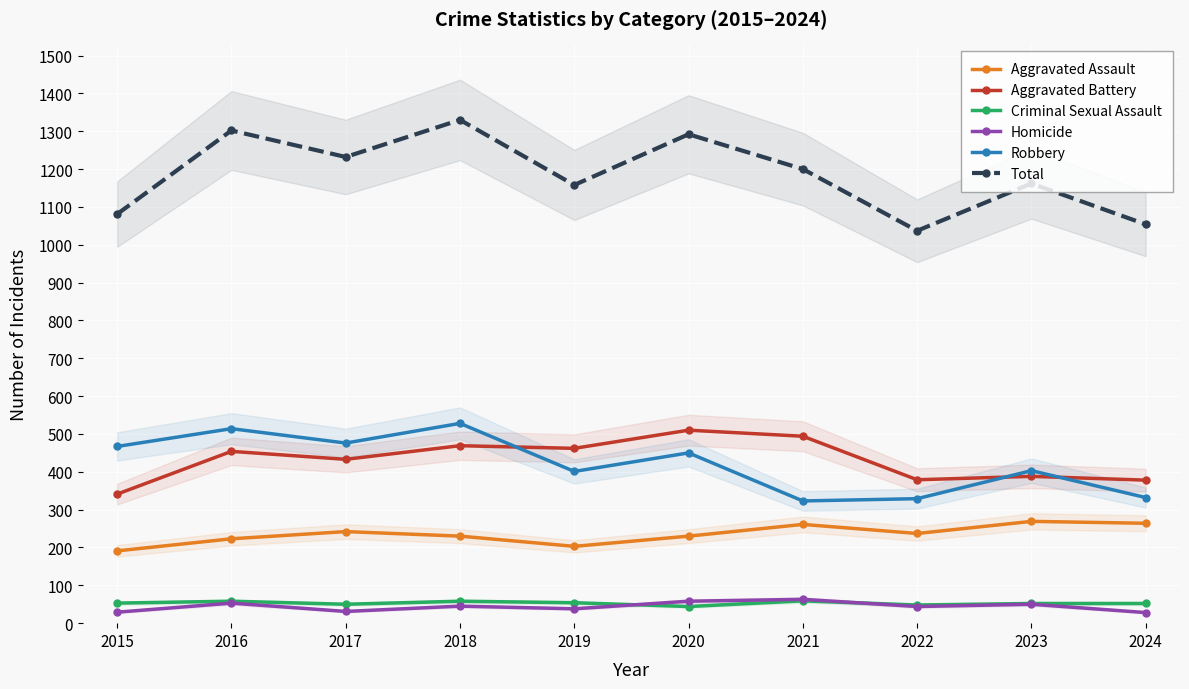

Between 2016 and 2020, which series saw the biggest shift?

Robbery